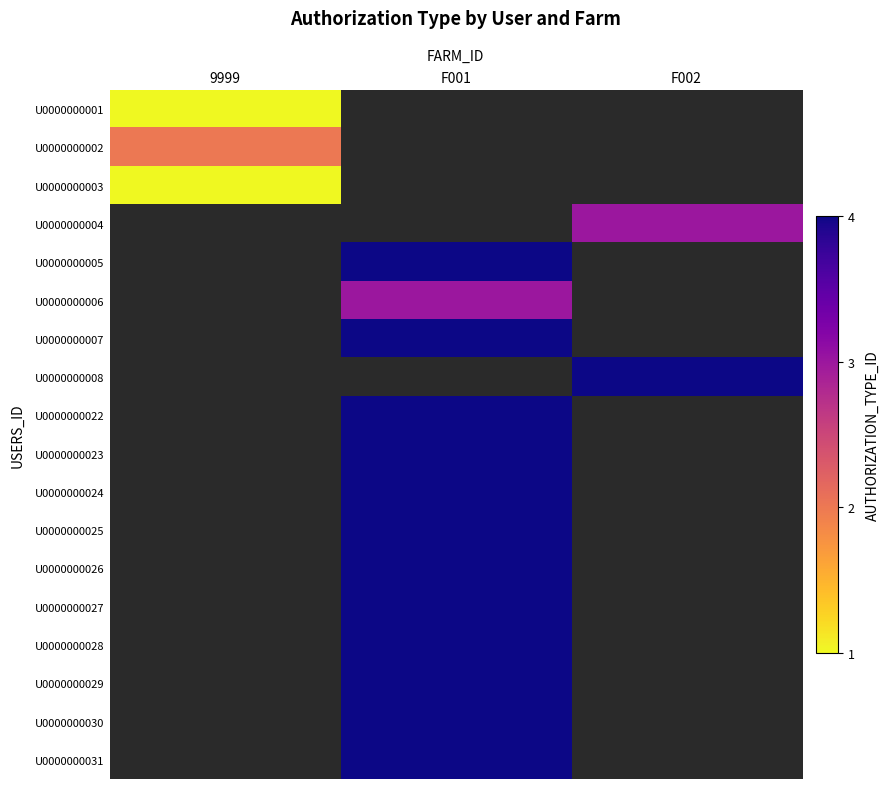

At F001, list the series in order from largest to smallest.

U0000000001, U0000000002, U0000000003, U0000000004, U0000000005, U0000000007, U0000000008, U0000000022, U0000000023, U0000000024, U0000000025, U0000000026, U0000000027, U0000000028, U0000000029, U0000000030, U0000000031, U0000000006